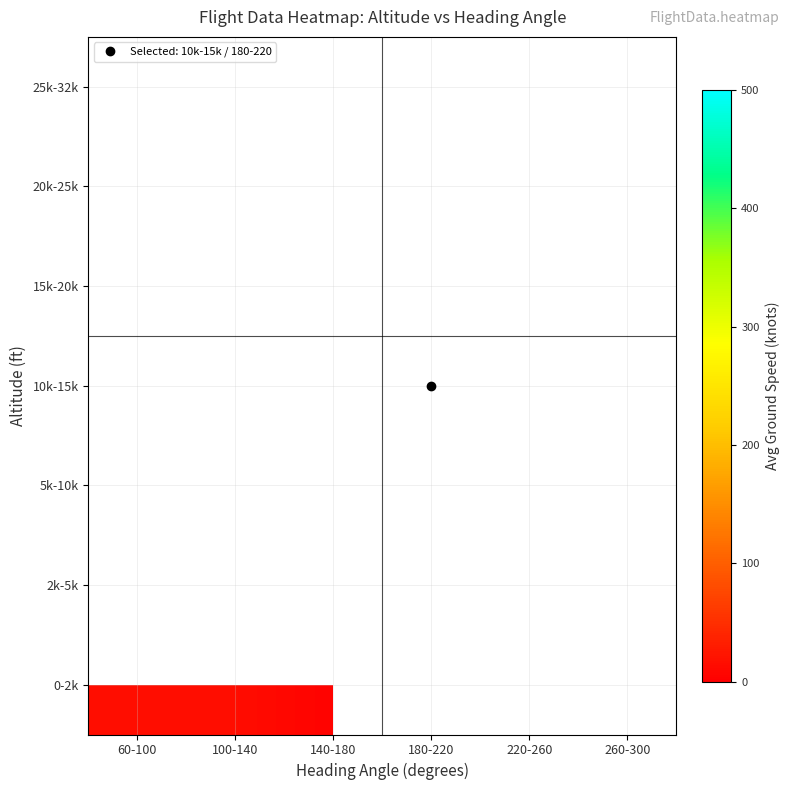

Which label corresponds to the largest value in the chart?

180-220